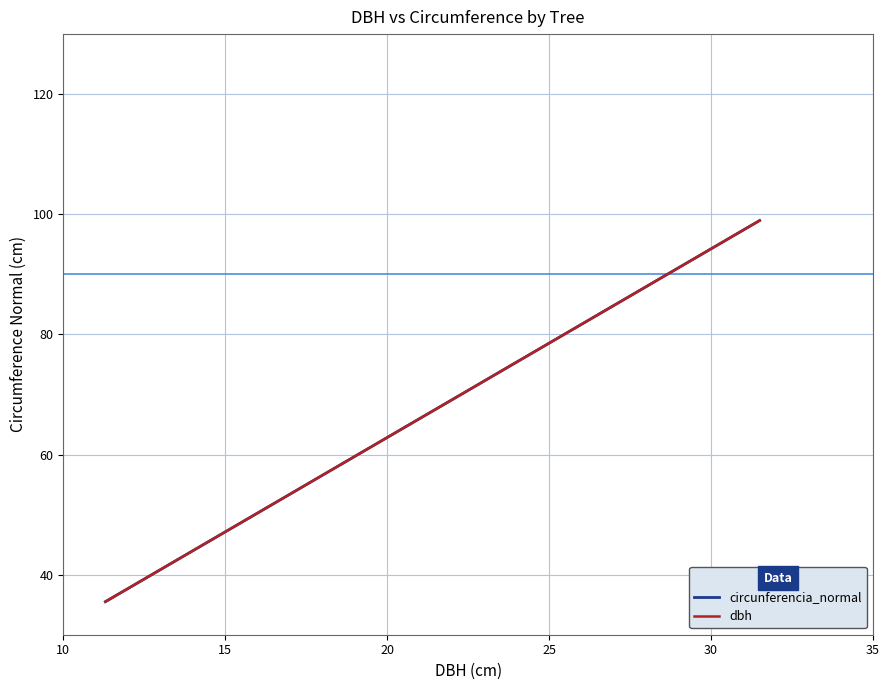

Which series has the widest spread of values?

dbh